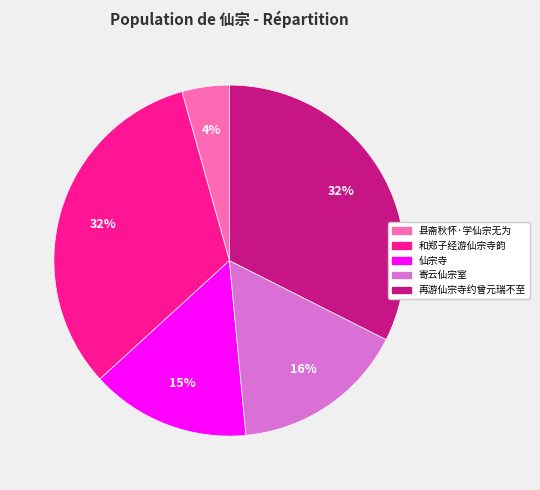

Does any single category account for the majority?

No